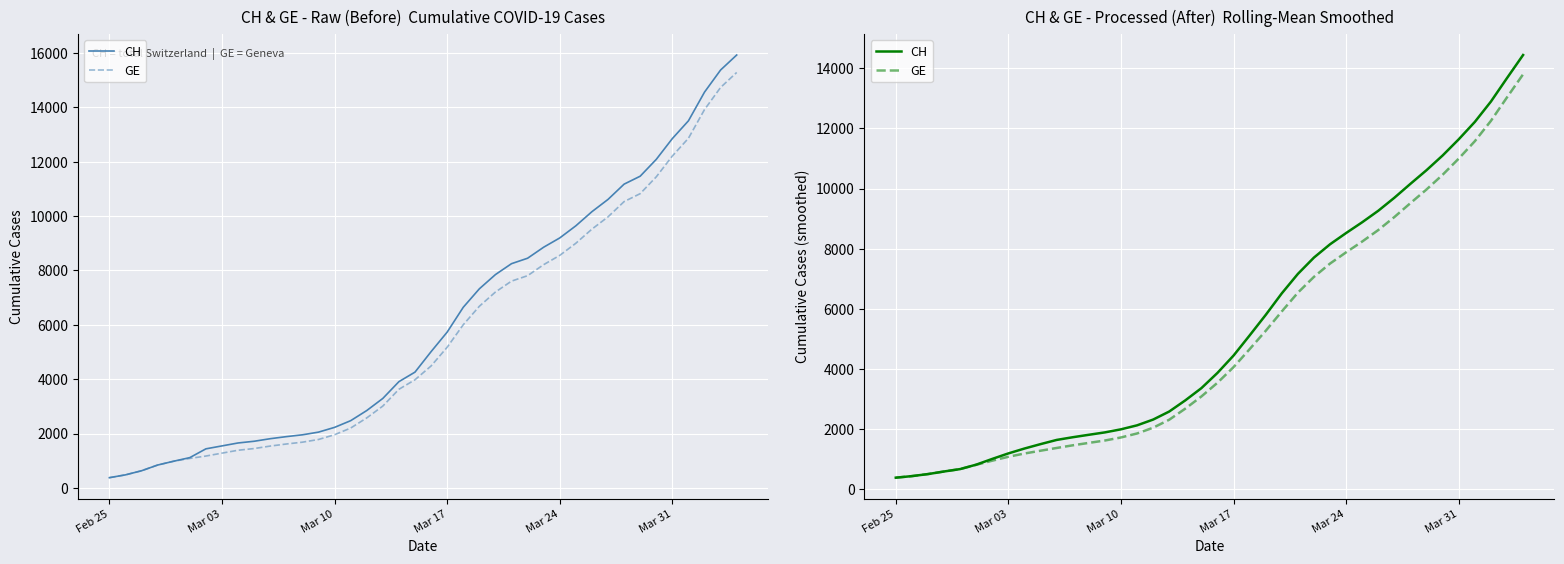

How many values in the CH series are below 3863?

20